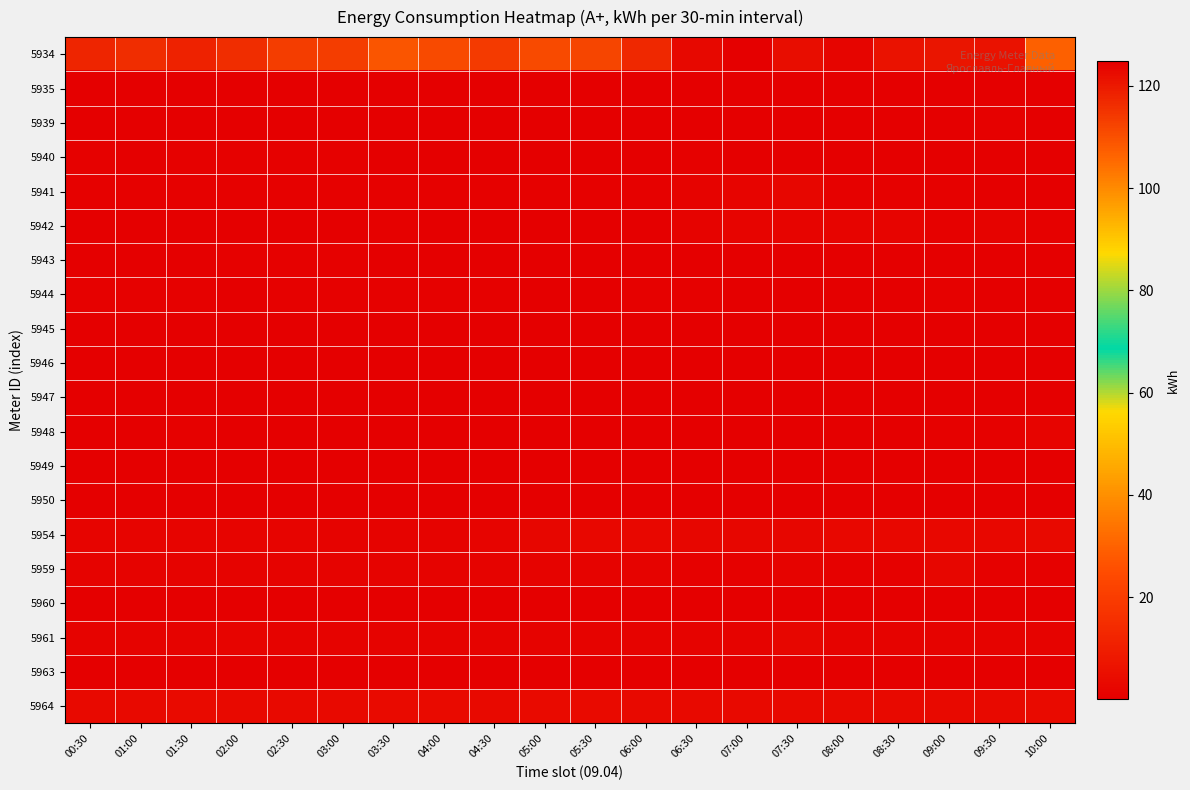

Between 02:00 and 00:30, which is larger?

00:30